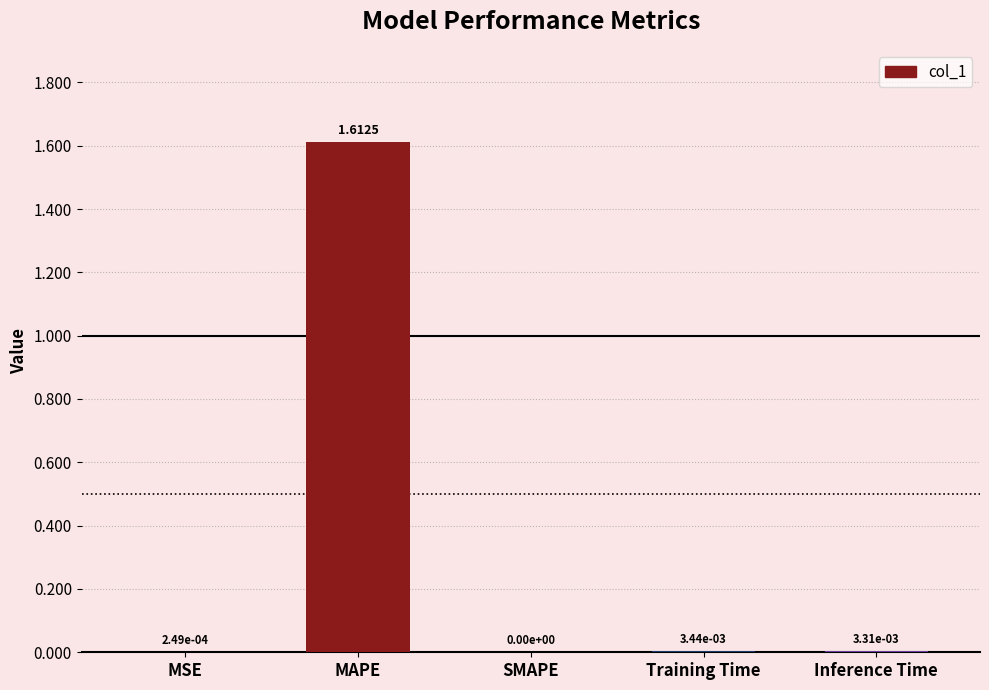

Which category has the highest value across all series?

MAPE